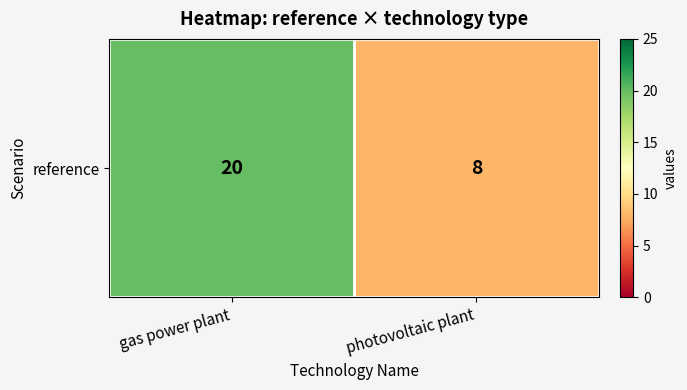

How many data points are less than 20?

1